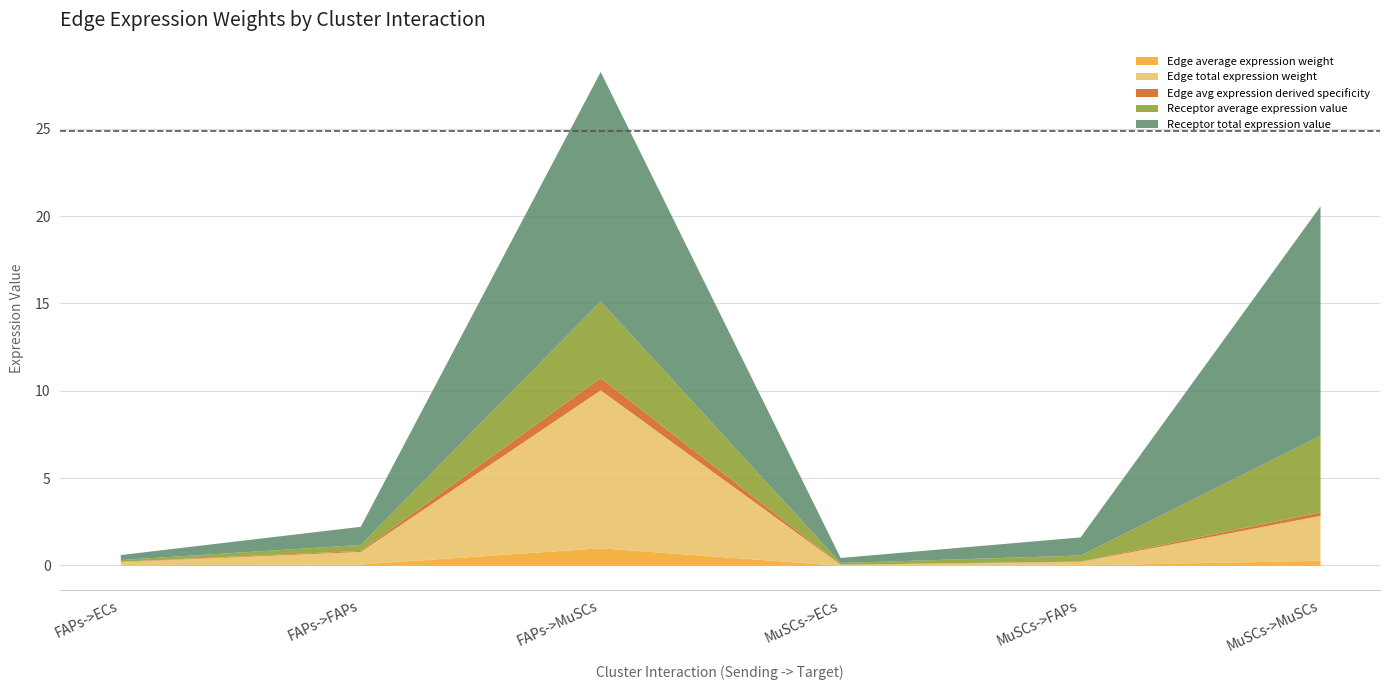

What position from the right is MuSCs->FAPs?

2